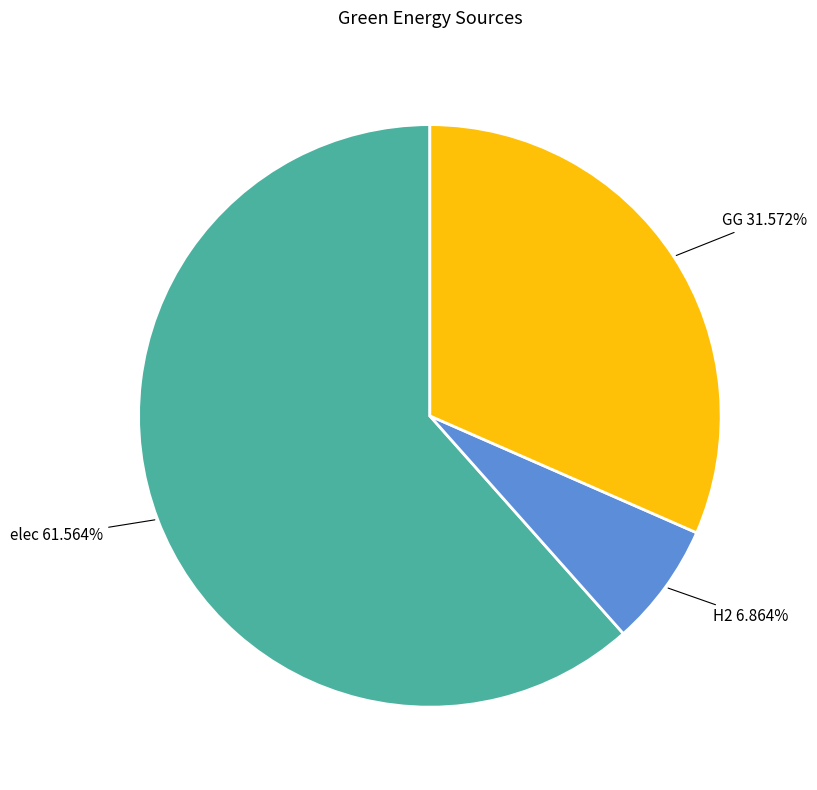

How many segments does this pie chart have?

3